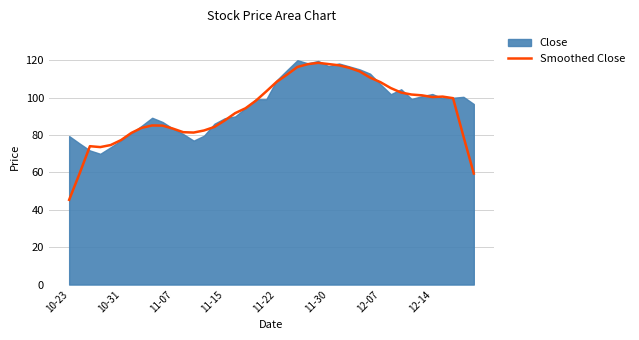

How many interior local peaks (higher than both neighbors) does the data have?

4